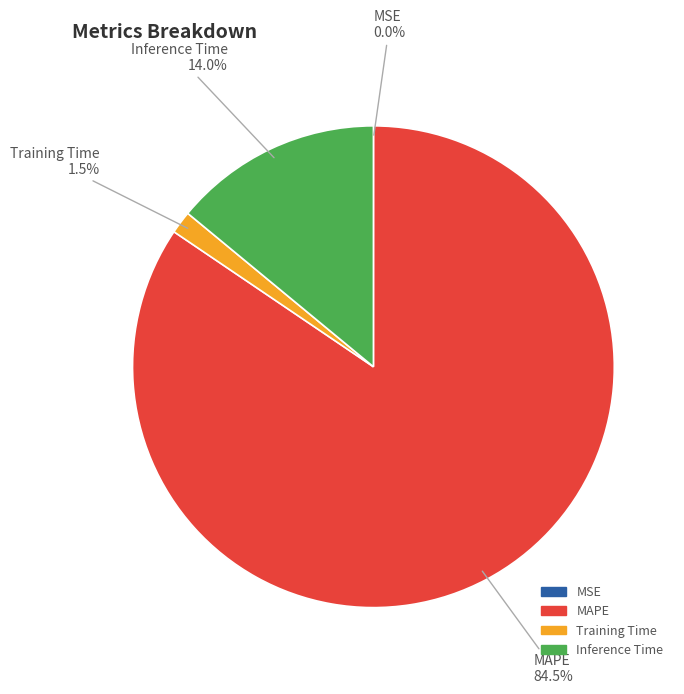

Approximately how many times larger is the value at MAPE compared to Inference Time?

6.0